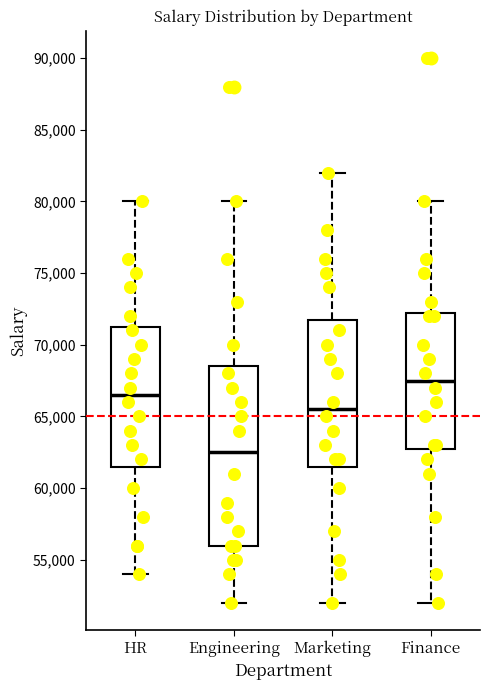

Comparing the boxes themselves (not the whiskers), which one is the tallest?

Engineering